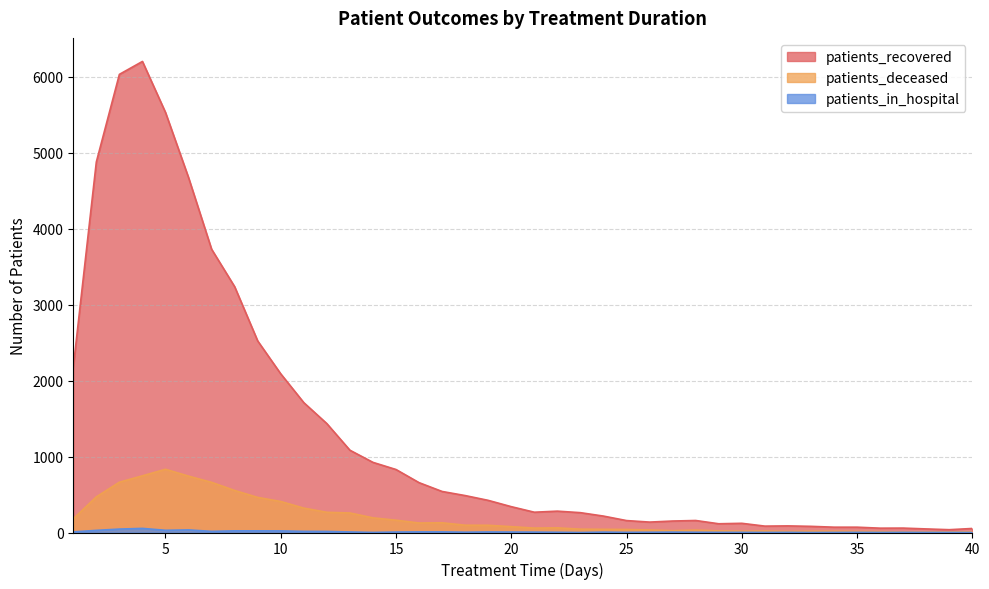

What is the difference between the maximum and minimum values in the patients_recovered series?

6162